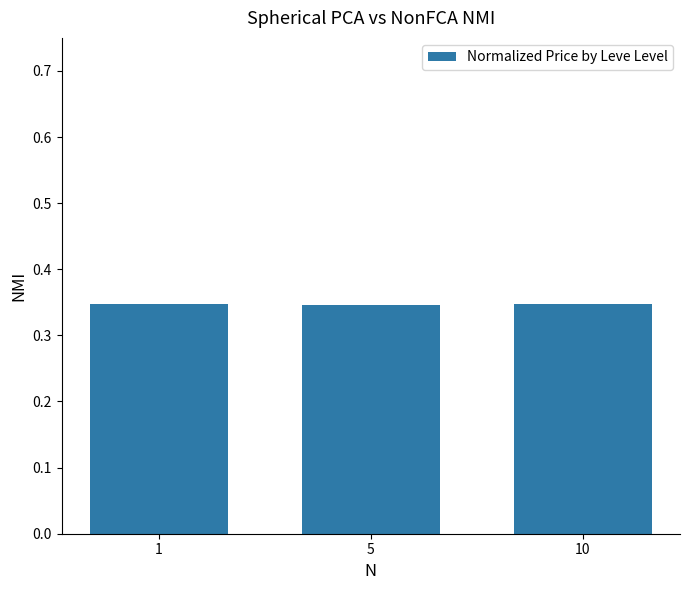

What is the sum of all values?

1.0